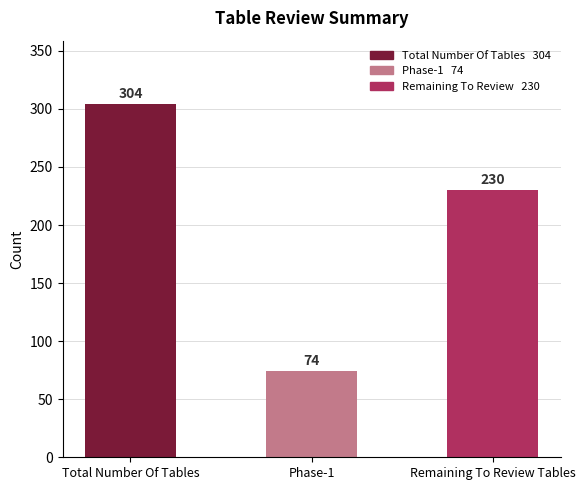

Is it true that the value at Total Number Of Tables is 195?

False